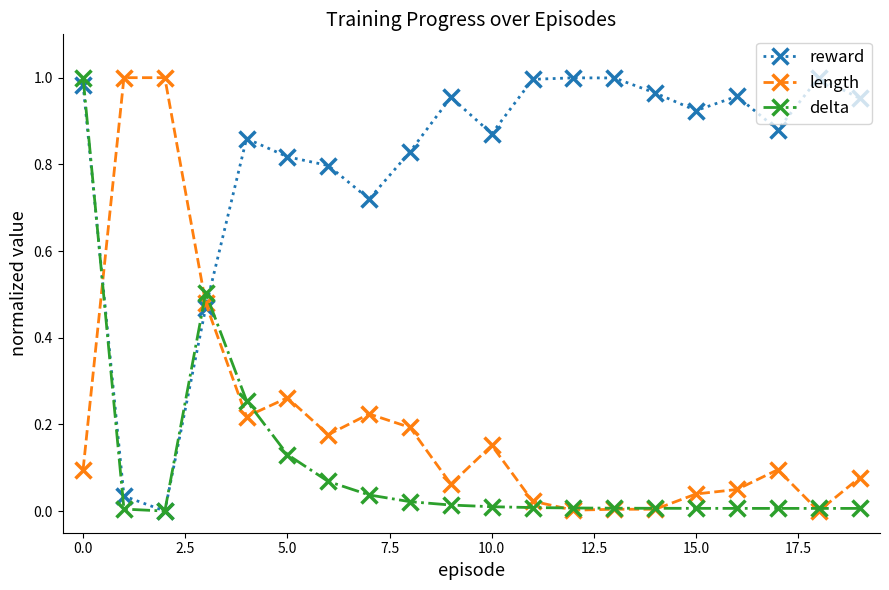

True or false: reward has more than 2 points higher than both neighbors.

True